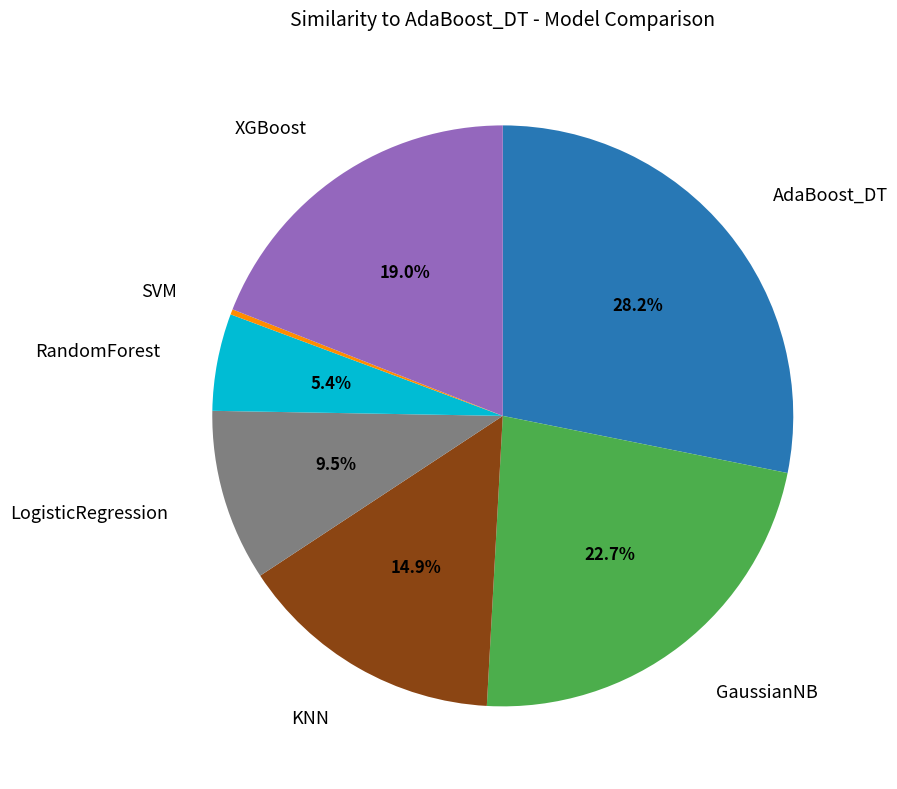

Is there any slice that represents more than half of the pie?

No